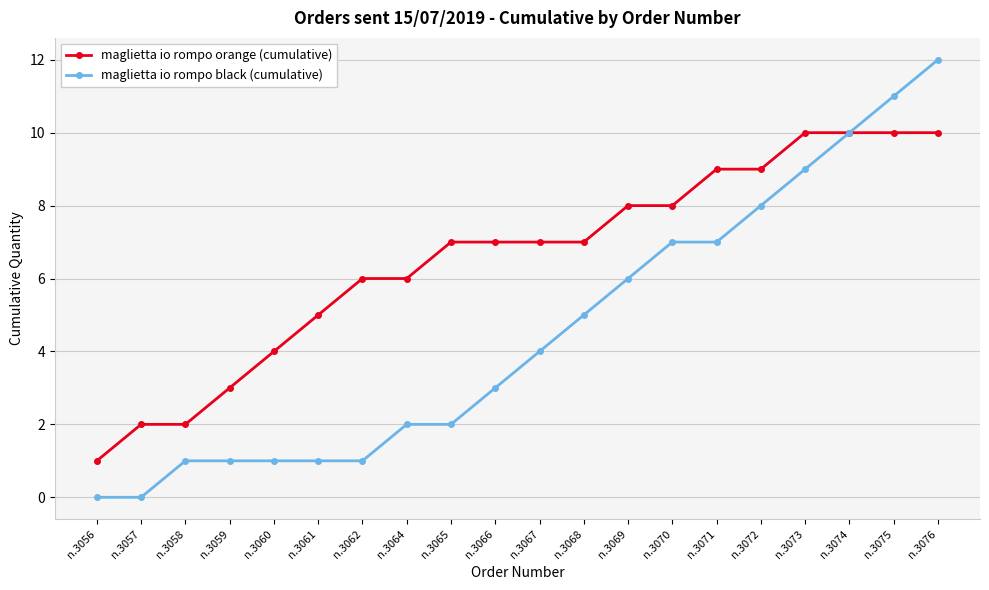

List the series in order of their peak value, highest first.

maglietta io rompo black (cumulative), maglietta io rompo orange (cumulative)